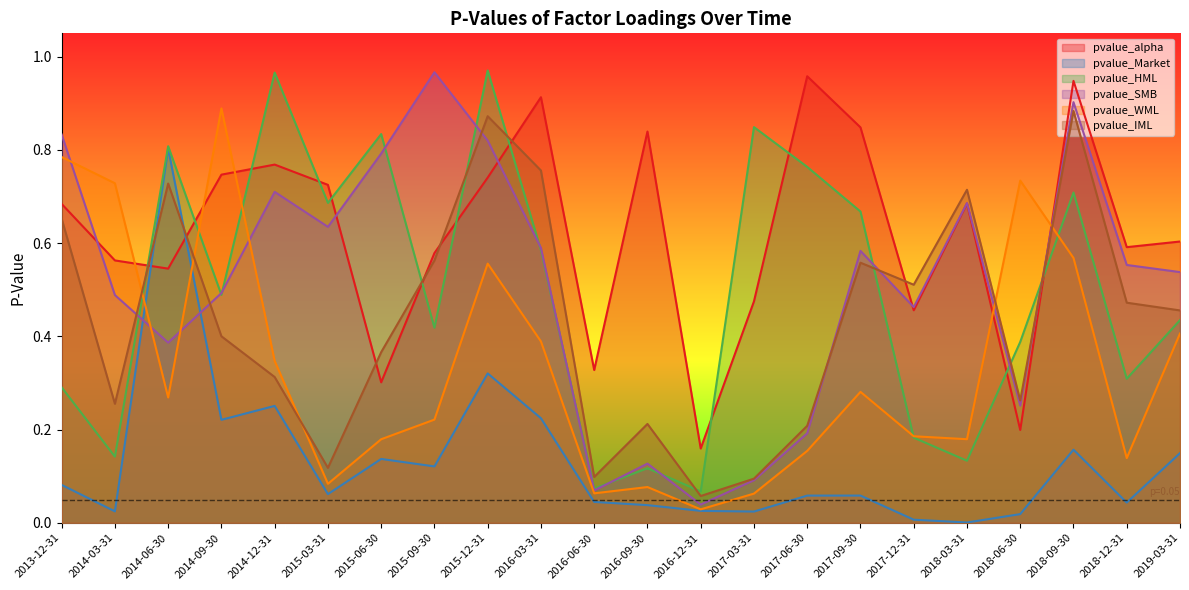

What position from the left is 2013-12-31?

1